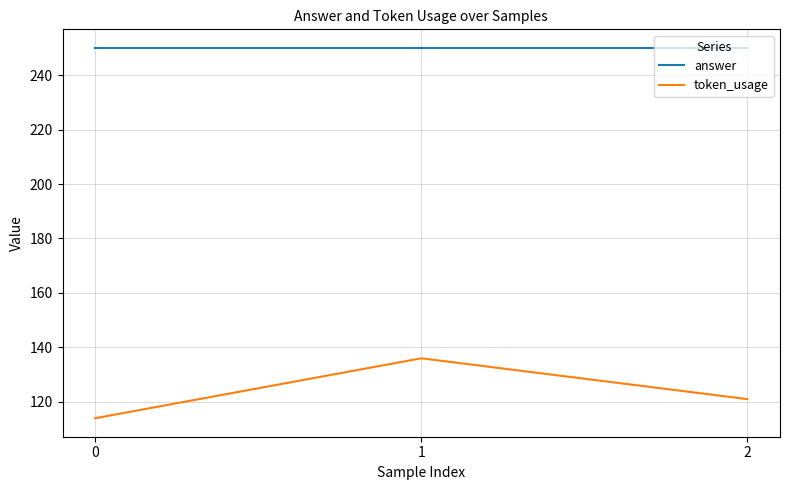

At how many categories does at least one series exceed 243?

3